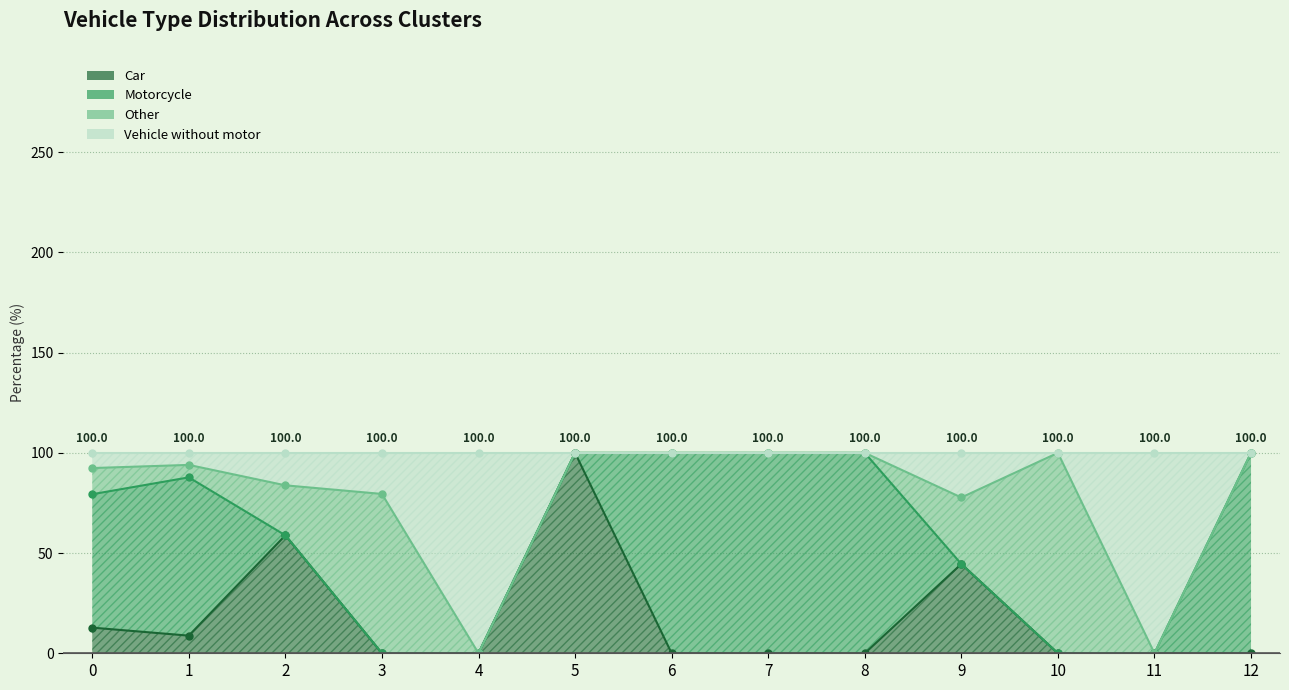

Where is the first local minimum for Vehicle without motor?

4